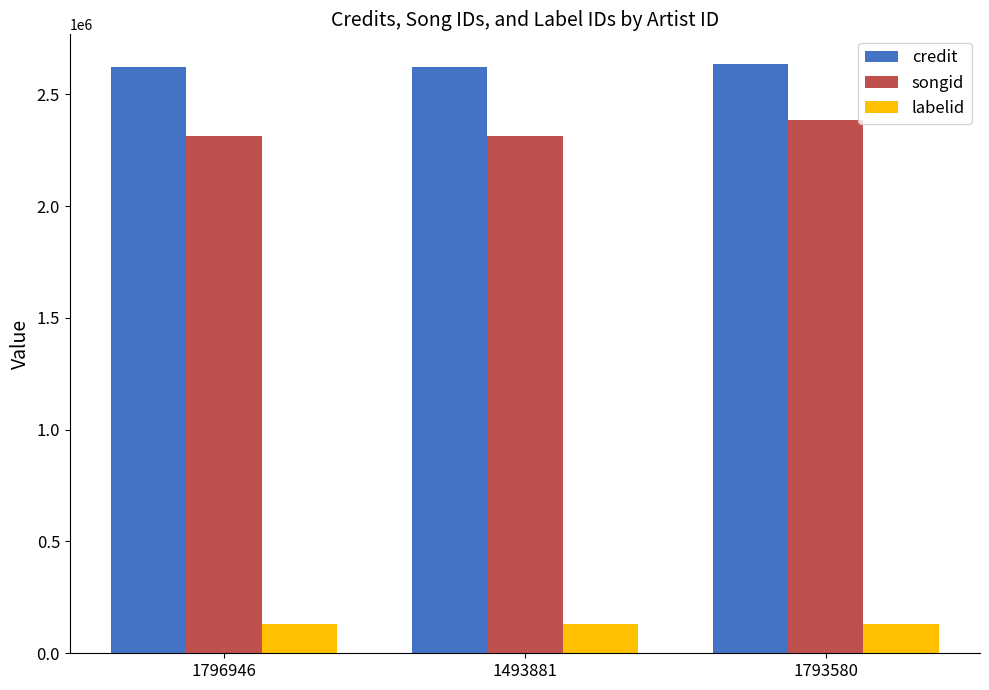

What are all the series names shown in the legend?

credit, songid, labelid